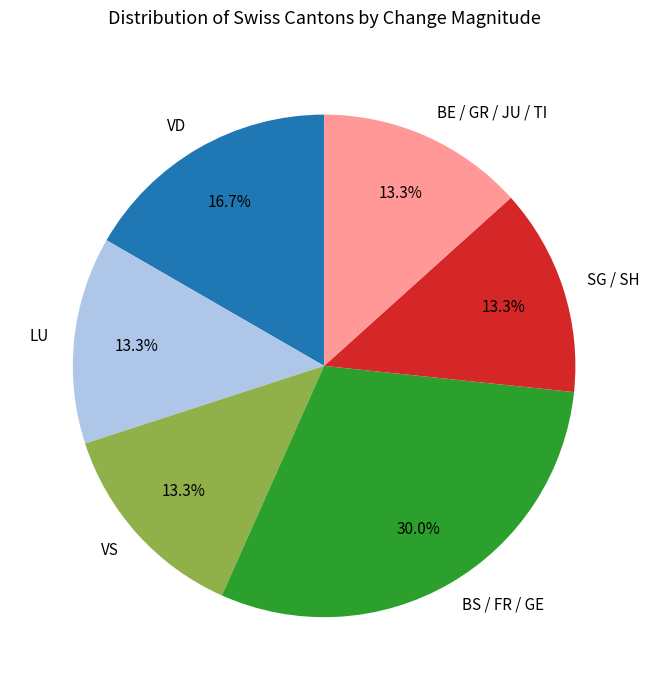

Is there any slice that represents more than half of the pie?

No